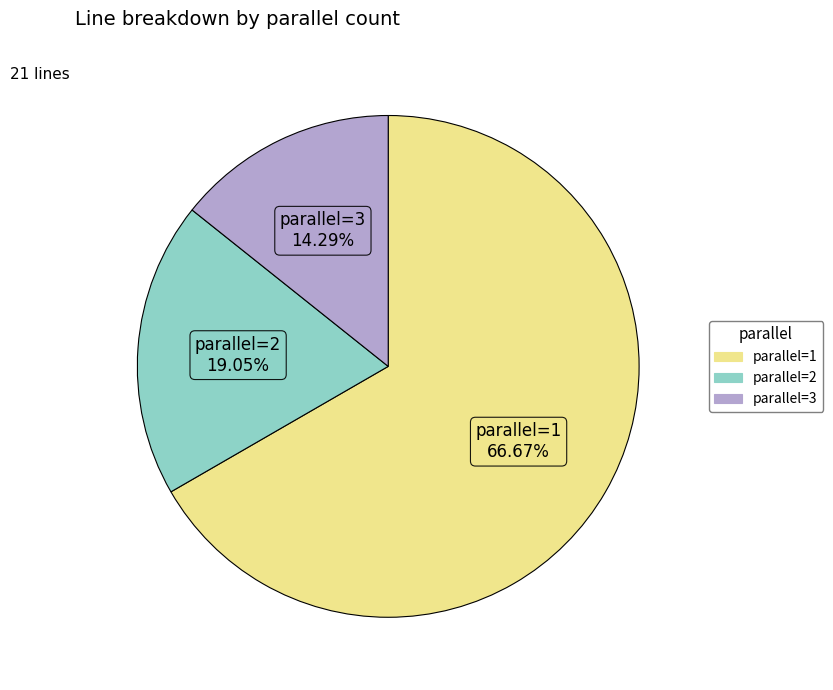

Is there any slice that represents more than half of the pie?

Yes